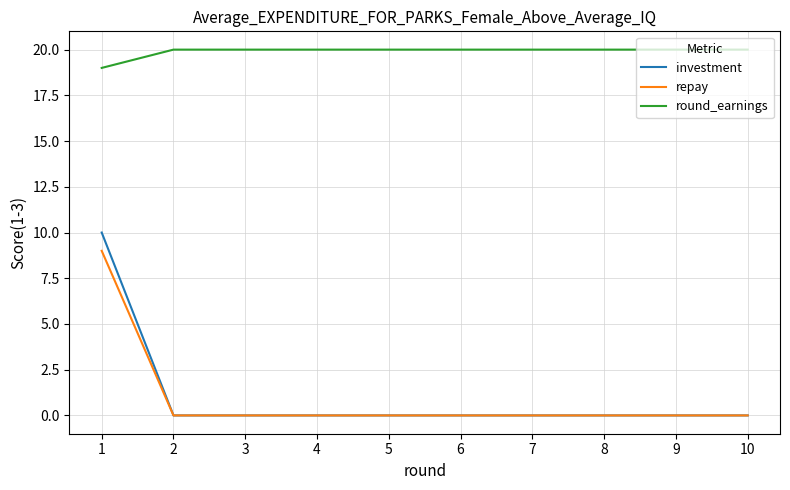

True or false: round_earnings has a value of 19 at 1.

True